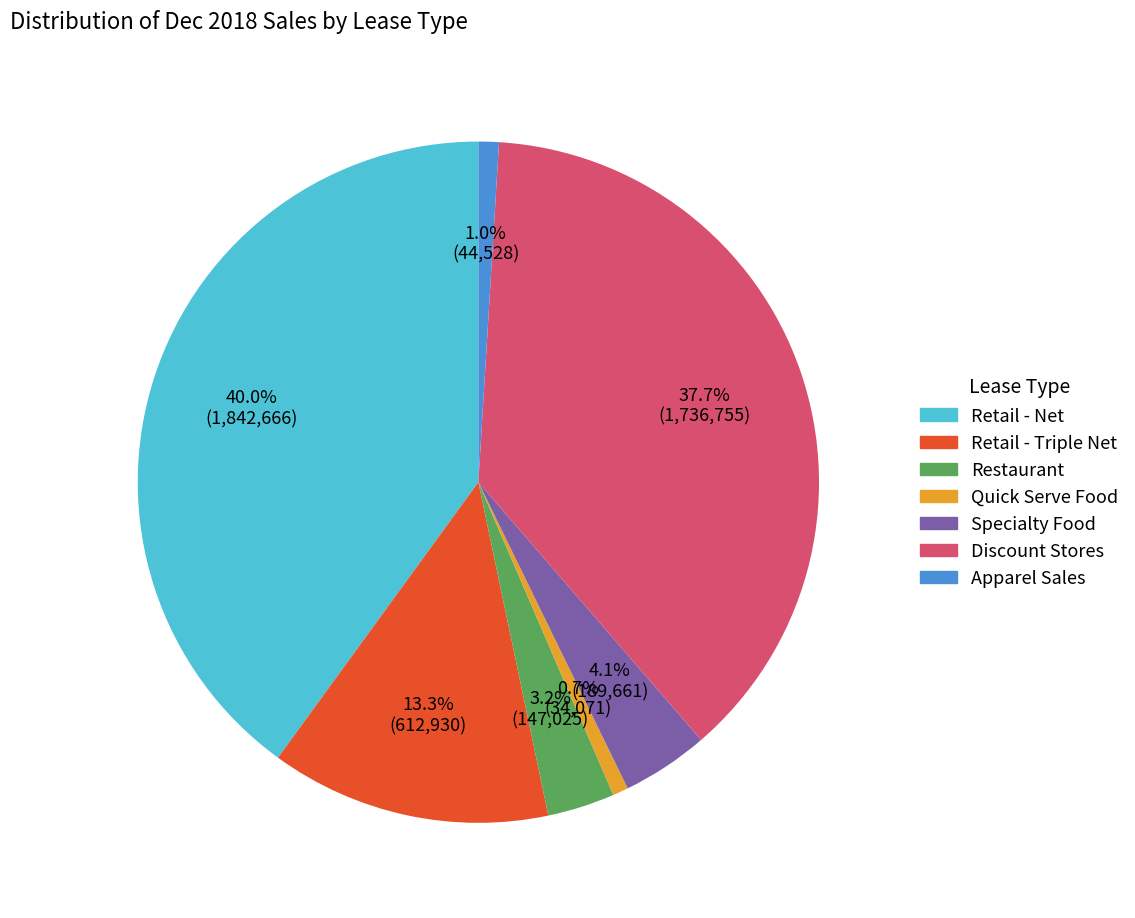

How many slices are in this pie chart?

7